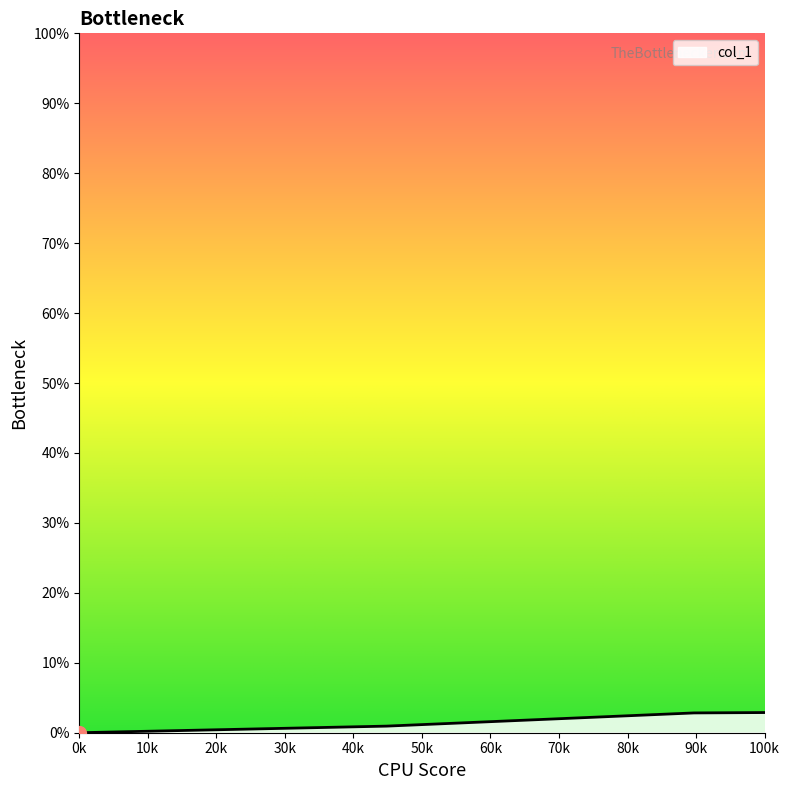

What is the value of the 14th point from the left?

0.1